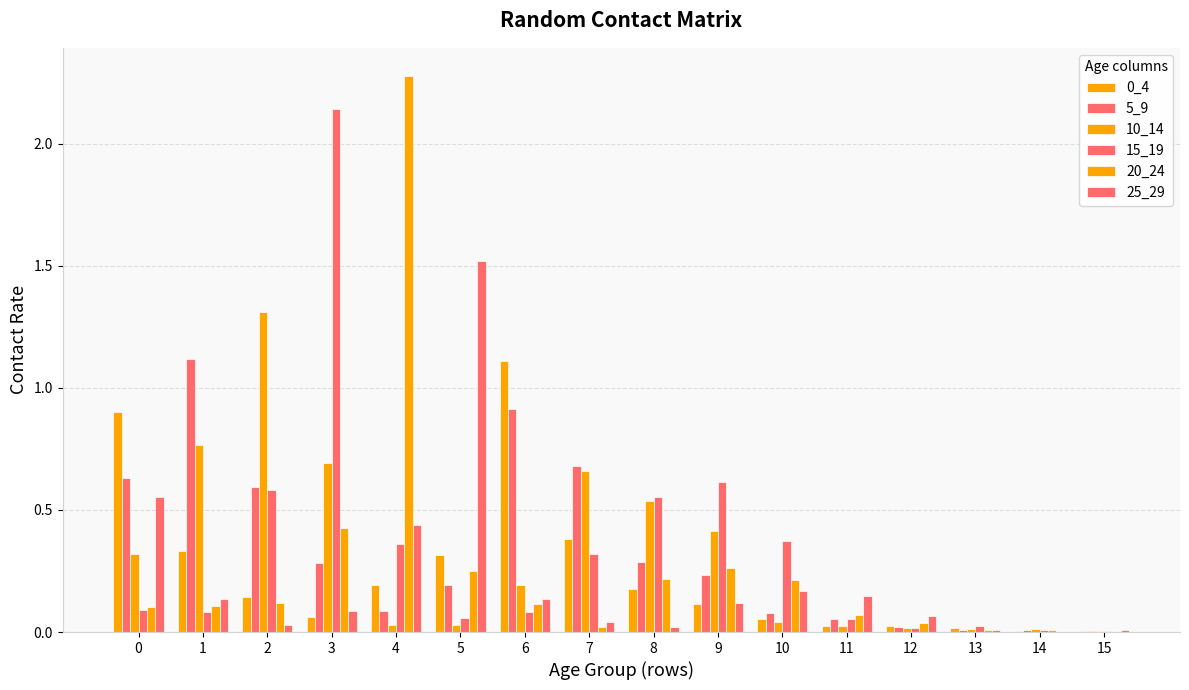

How many groups of bars are there?

16